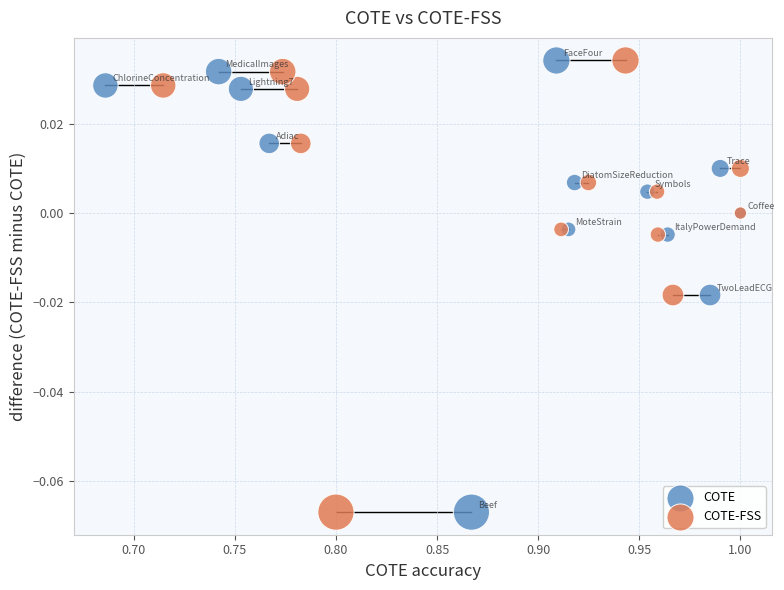

What are all the series names shown in the legend?

COTE, COTE-FSS